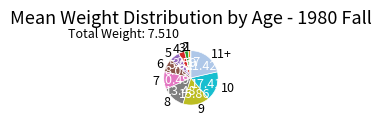

Is there any slice that represents more than half of the pie?

No